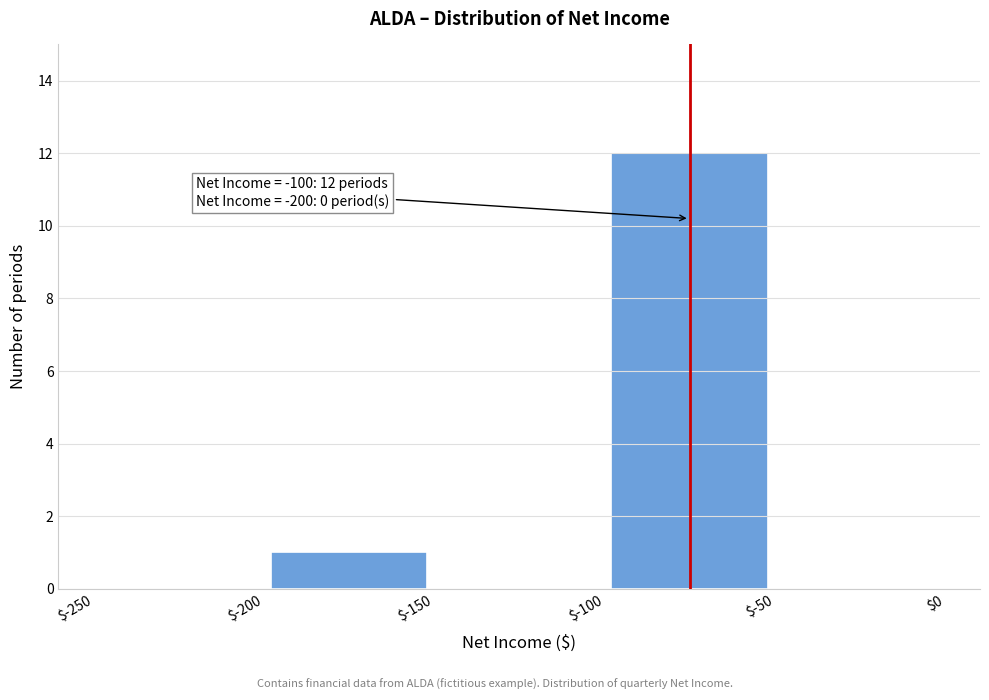

Which range on the x-axis has the tallest bar?

$-100 to $-50